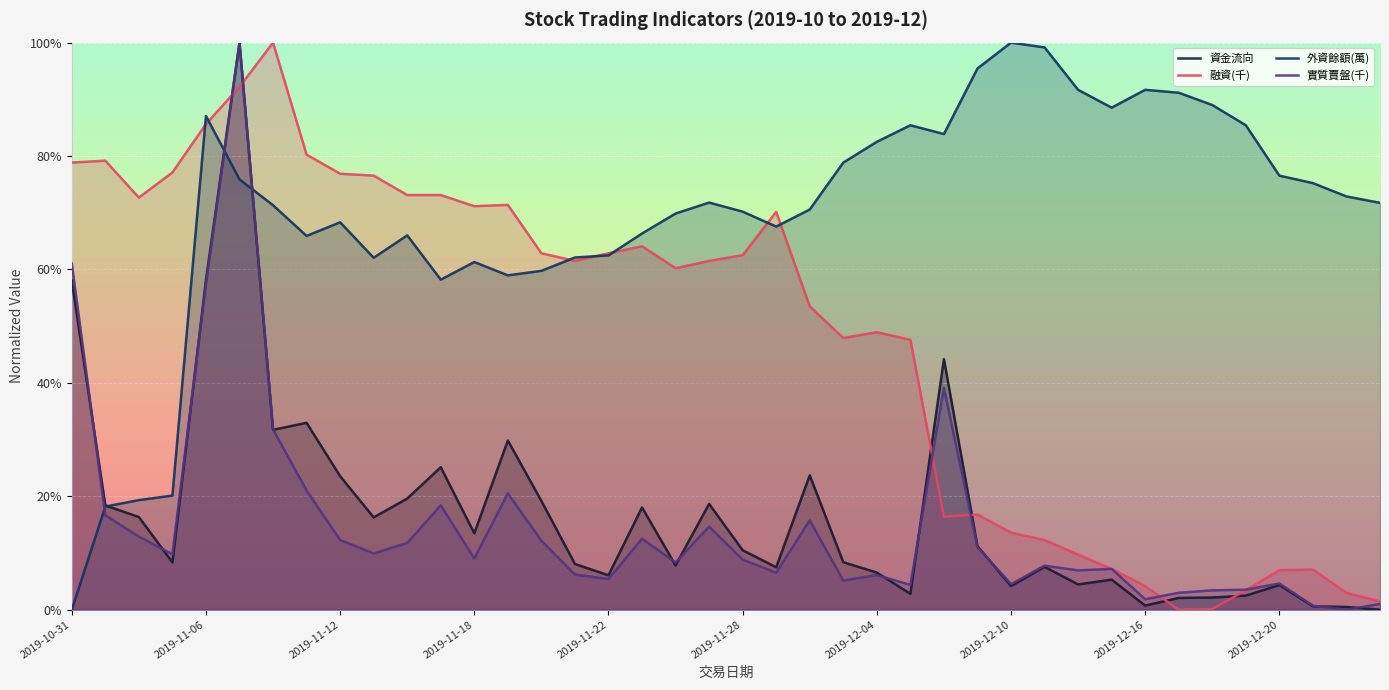

What is the difference between the maximum and minimum values in the 融資(千) series?

1.0